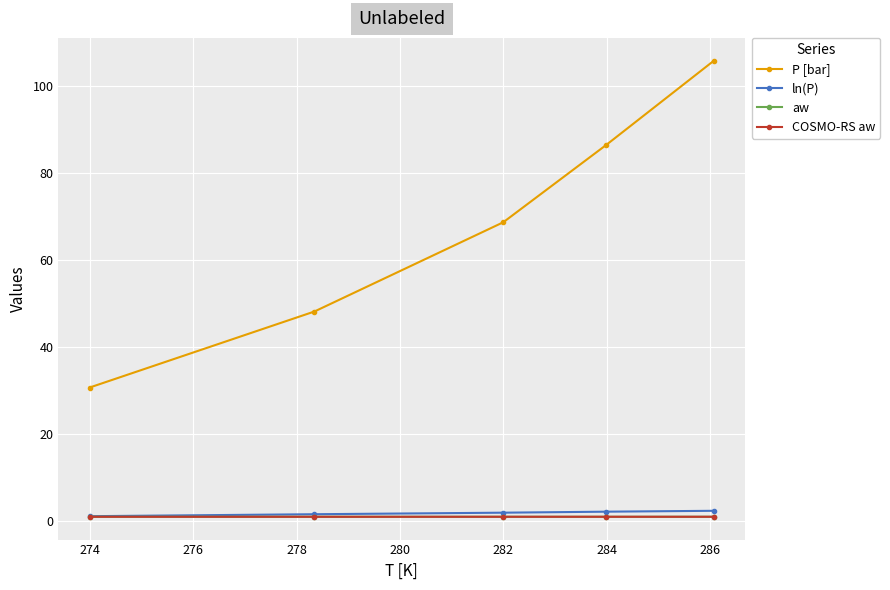

True or false: P [bar] and COSMO-RS aw cross at least once.

False